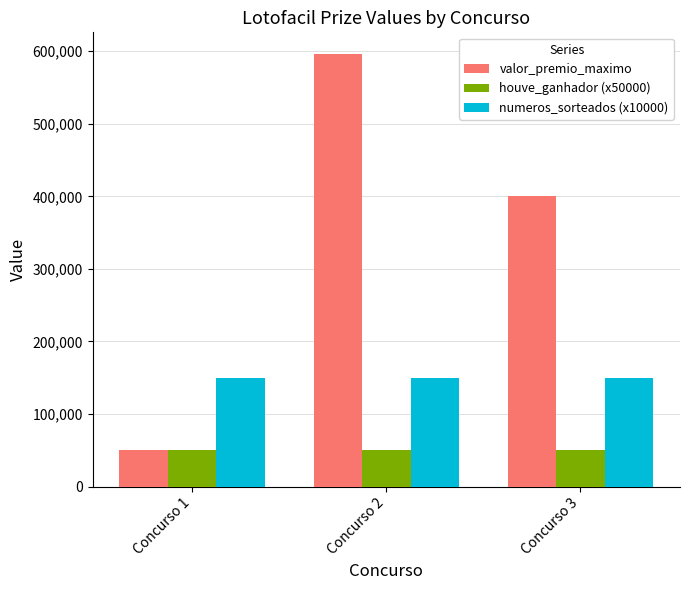

At Concurso 3, list the series in order from smallest to largest.

houve_ganhador (x50000), numeros_sorteados (x10000), valor_premio_maximo